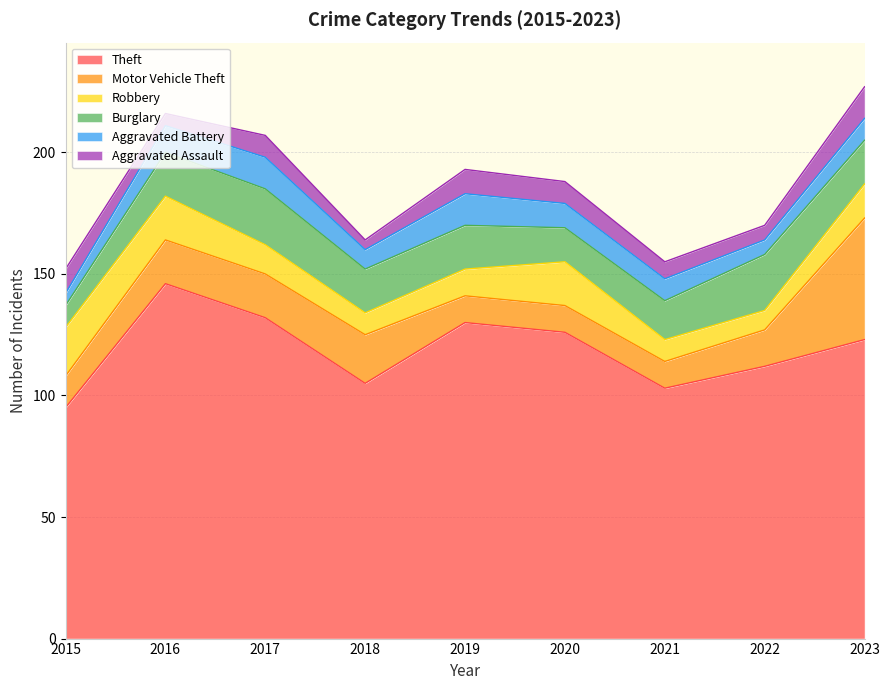

How many values in the Burglary series are below 18?

3